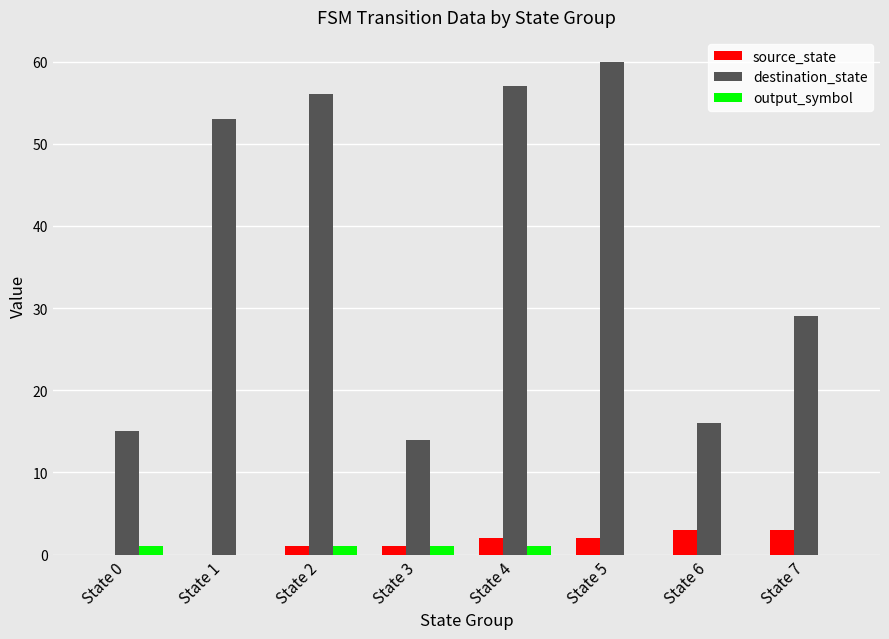

What is the total value across all series at State 3?

16